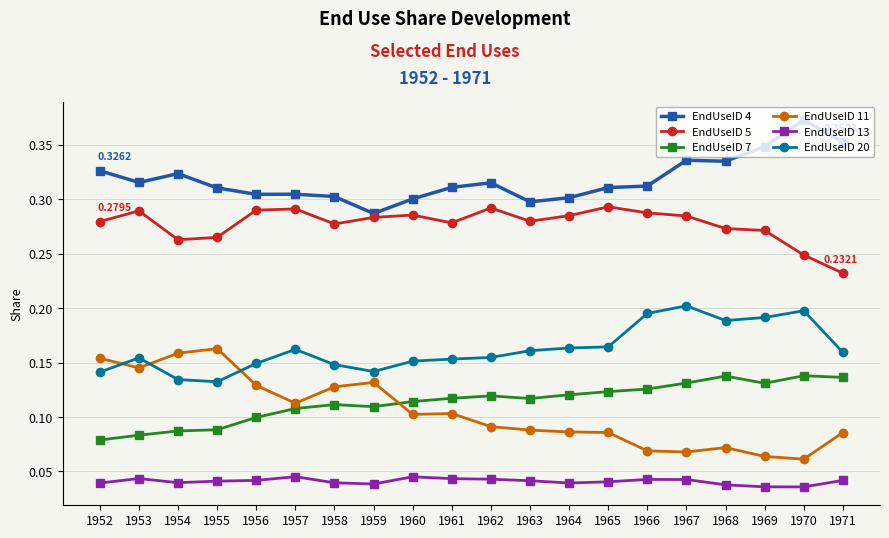

True or false: EndUseID 20 has more than 0 interior local peaks.

True